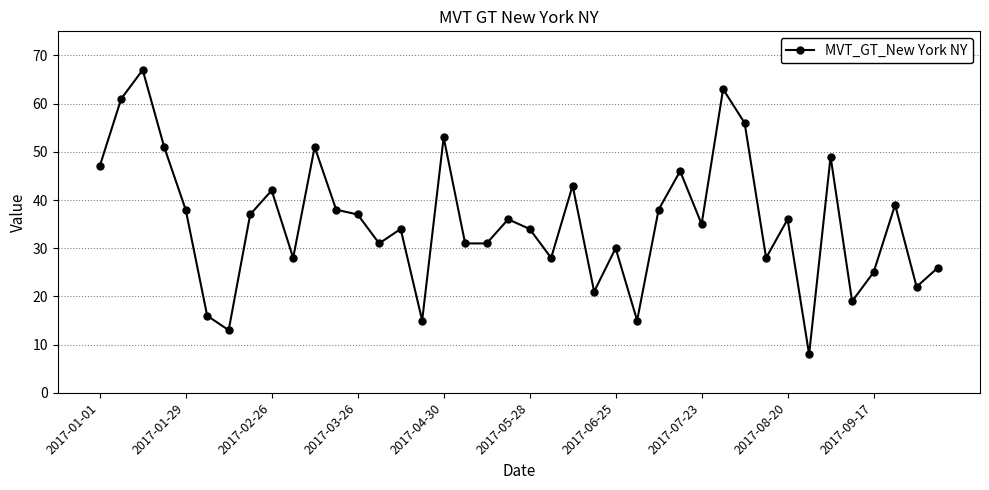

How many categories are shown in the chart?

40